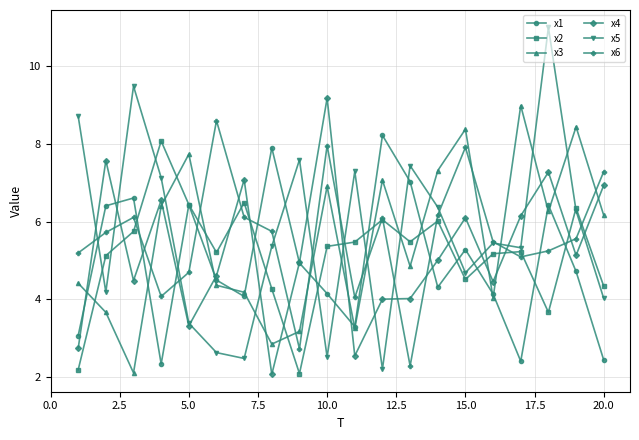

What is the value of the x2 point at the 5th from the left?

6.4